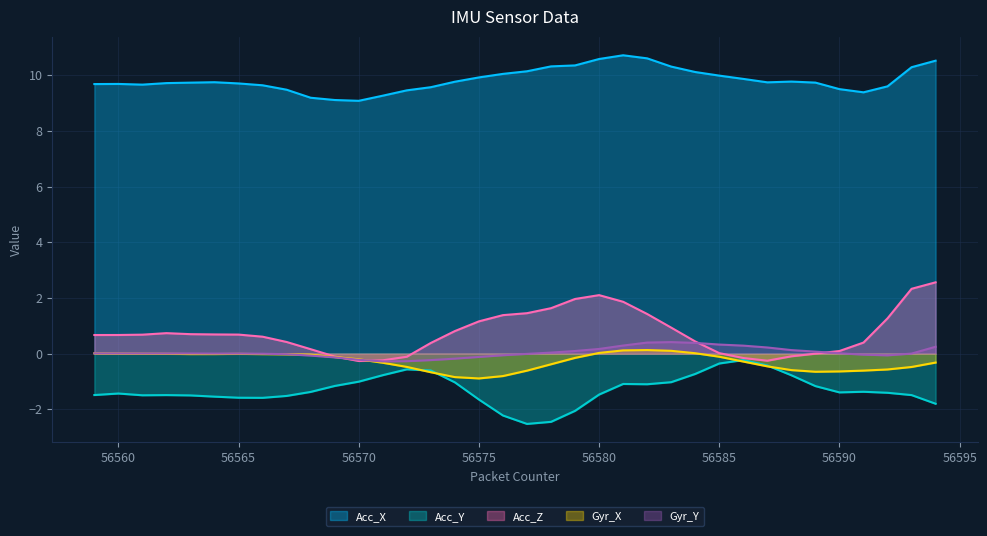

The value of Acc_Y at 56564 is -1.5. True or false?

True